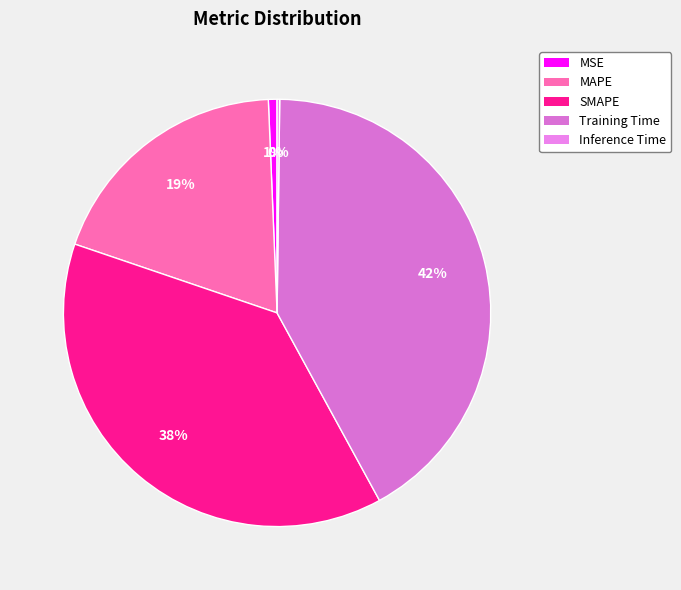

What percentage is the Training Time slice, to the nearest percent?

42%